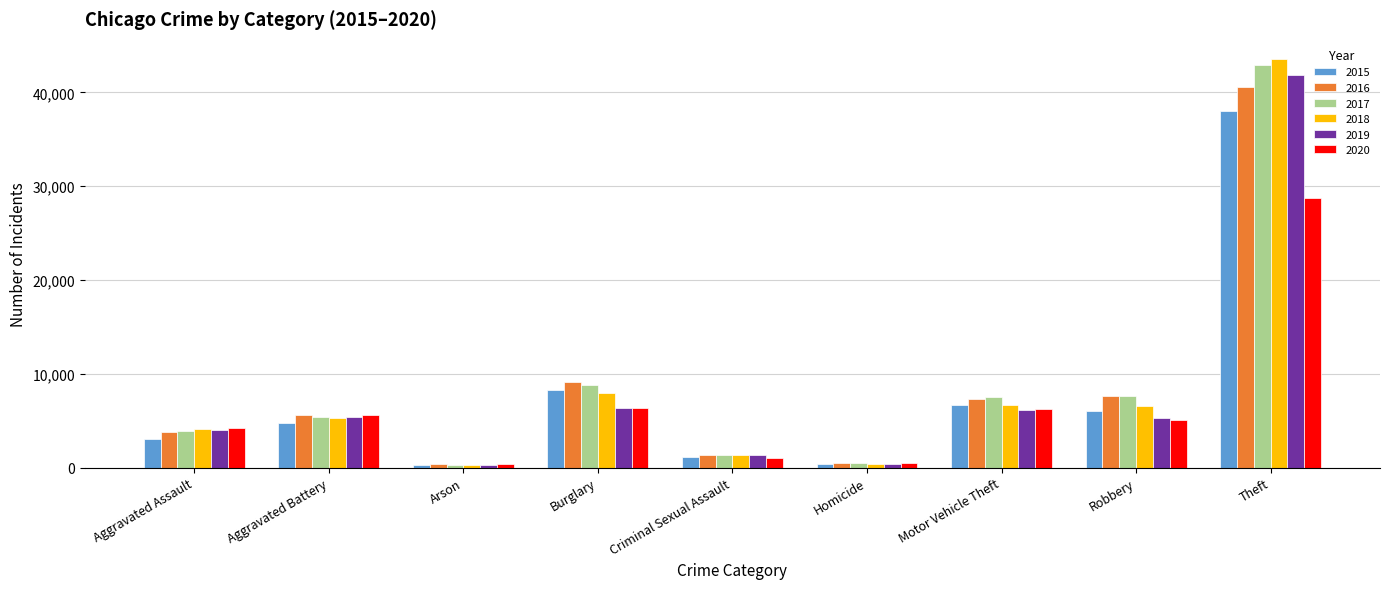

How many groups of bars are there?

9